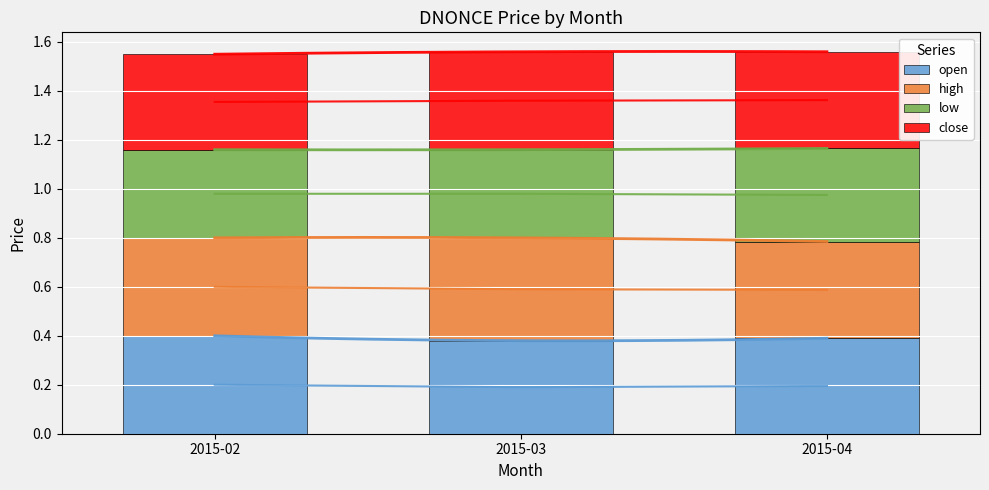

Count the close values in the range 0 to 1.

3